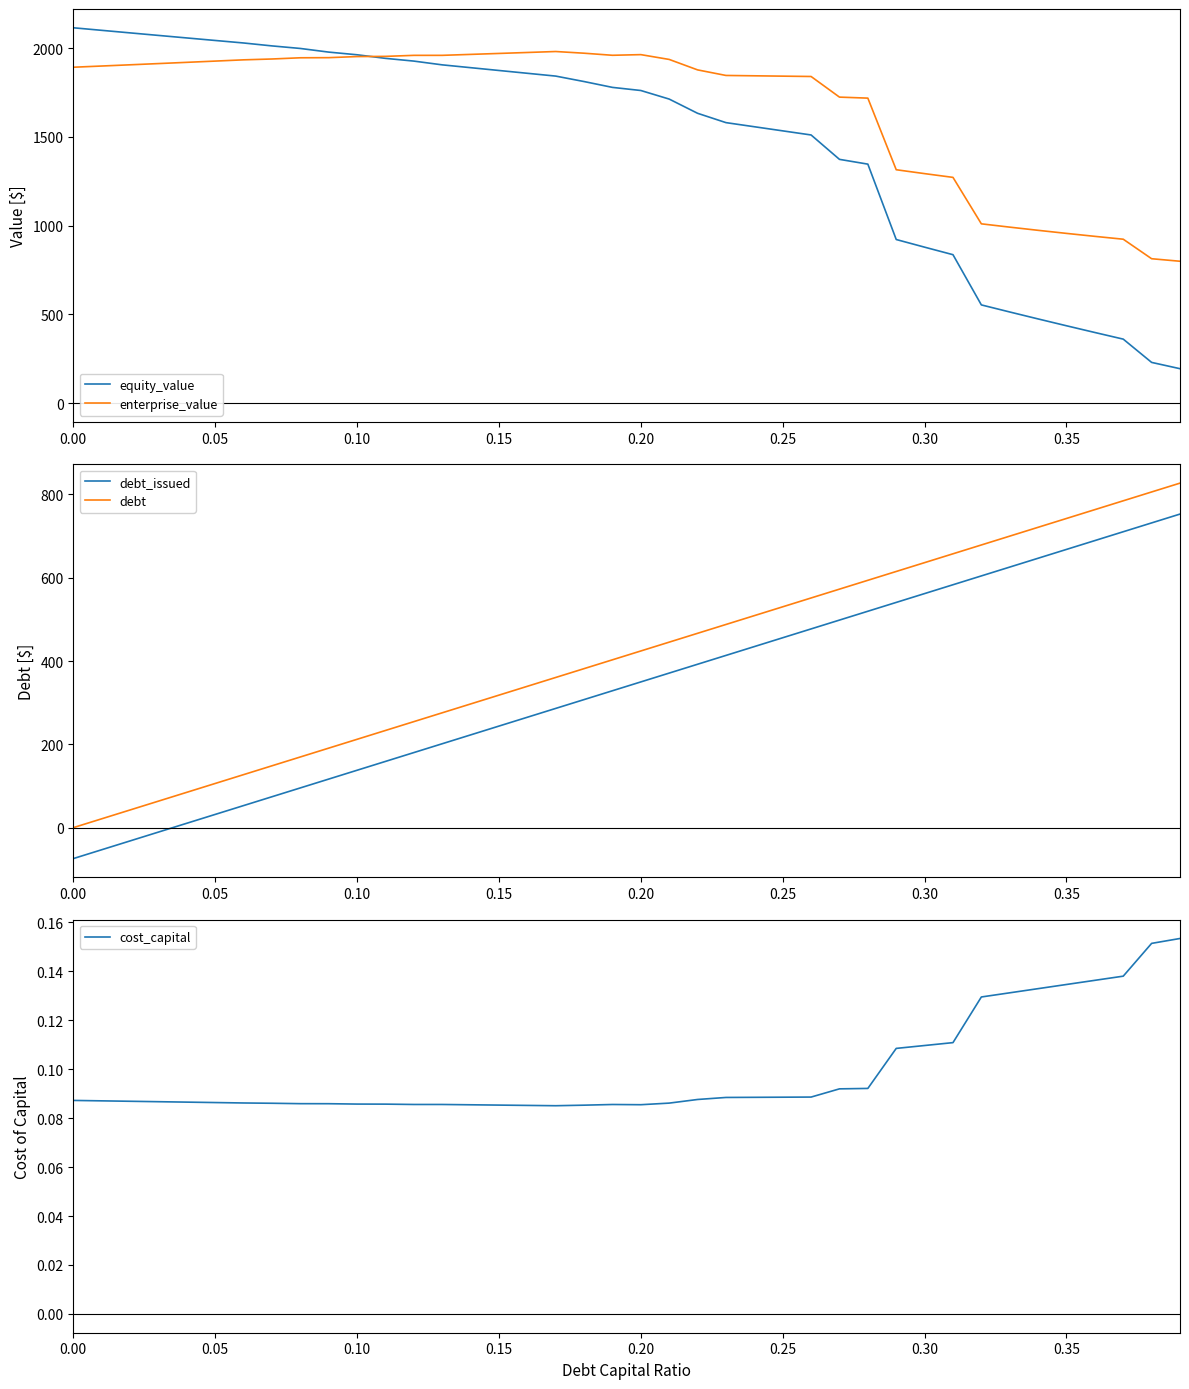

What is the maximum value for enterprise_value?

1980.5